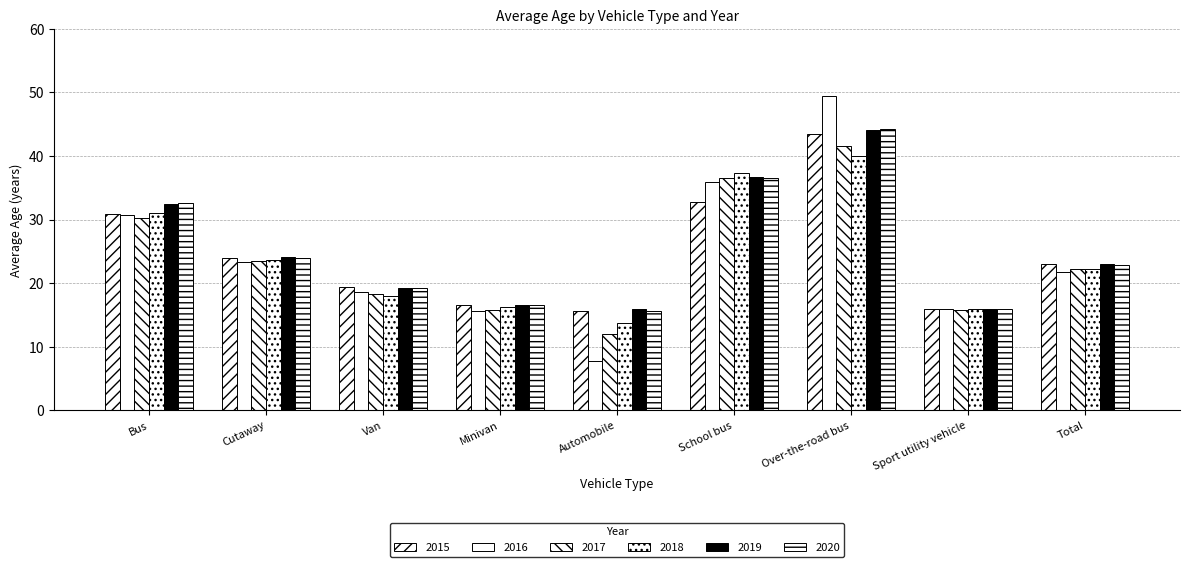

Does the chart contain any negative values?

No